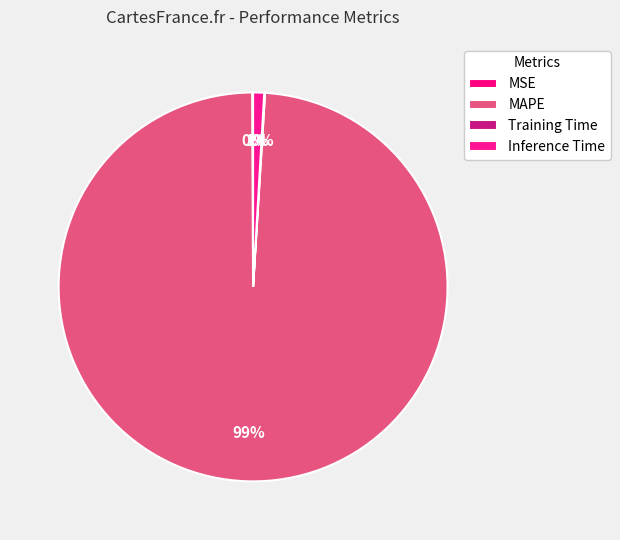

To the nearest percent, what portion does Inference Time represent?

1%